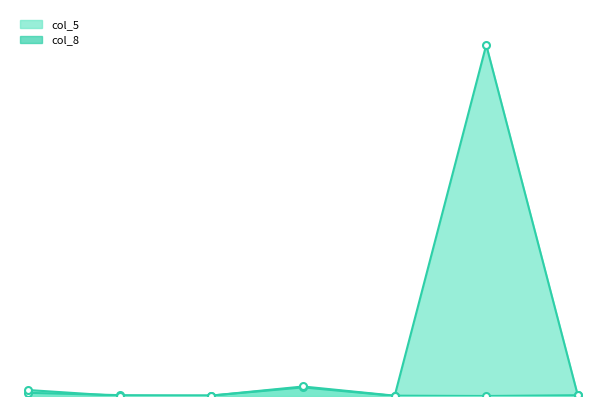

True or false: col_8 and col_5 intersect in this chart.

True